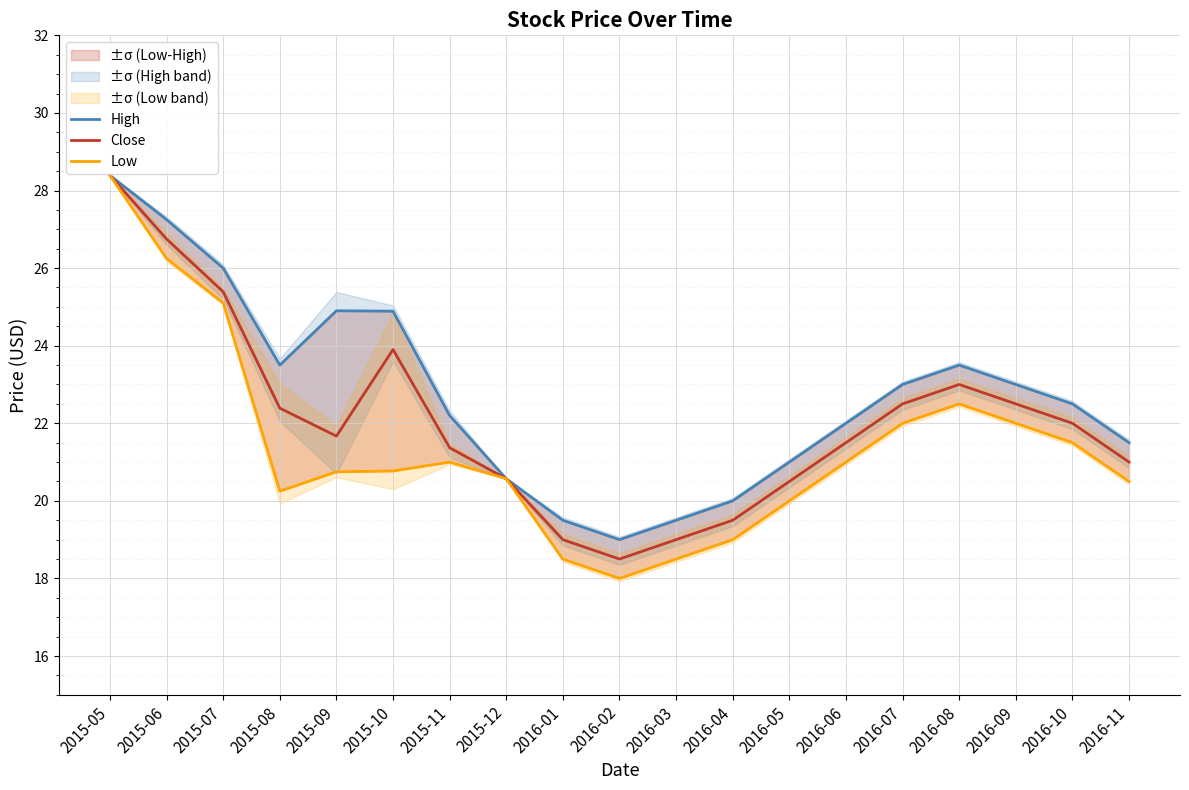

What value does the High series have at 2015-12?

20.6